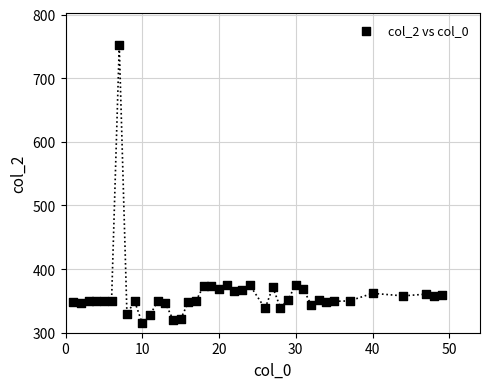

What is the range of Y values (max minus min)?

437.3